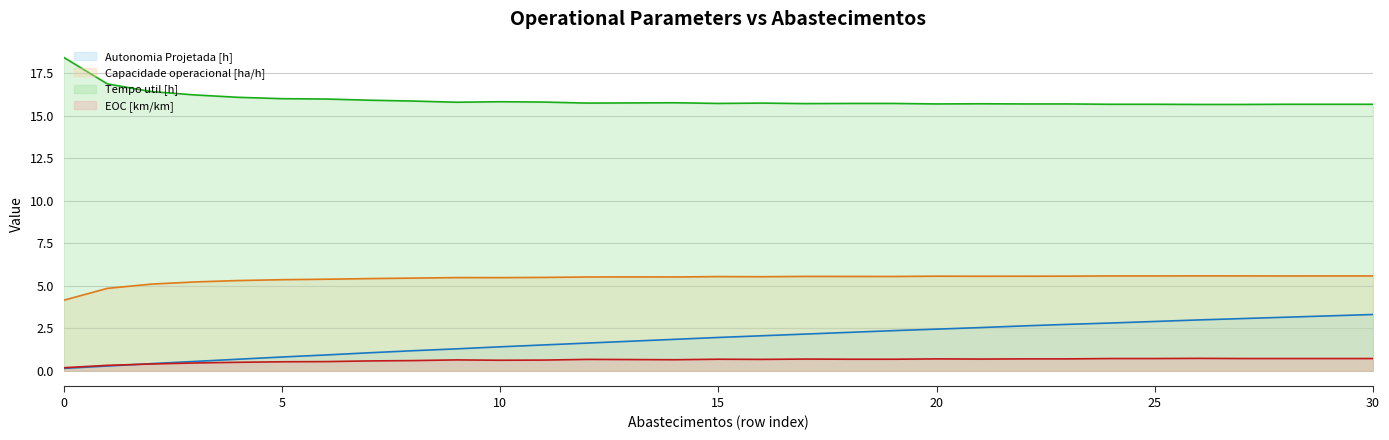

What is the value of the Tempo util [h] point at the 11th from the left?

15.8